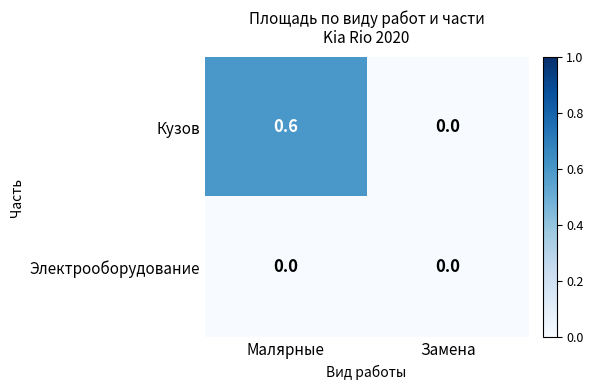

At which label is Кузов closest to 0?

Замена